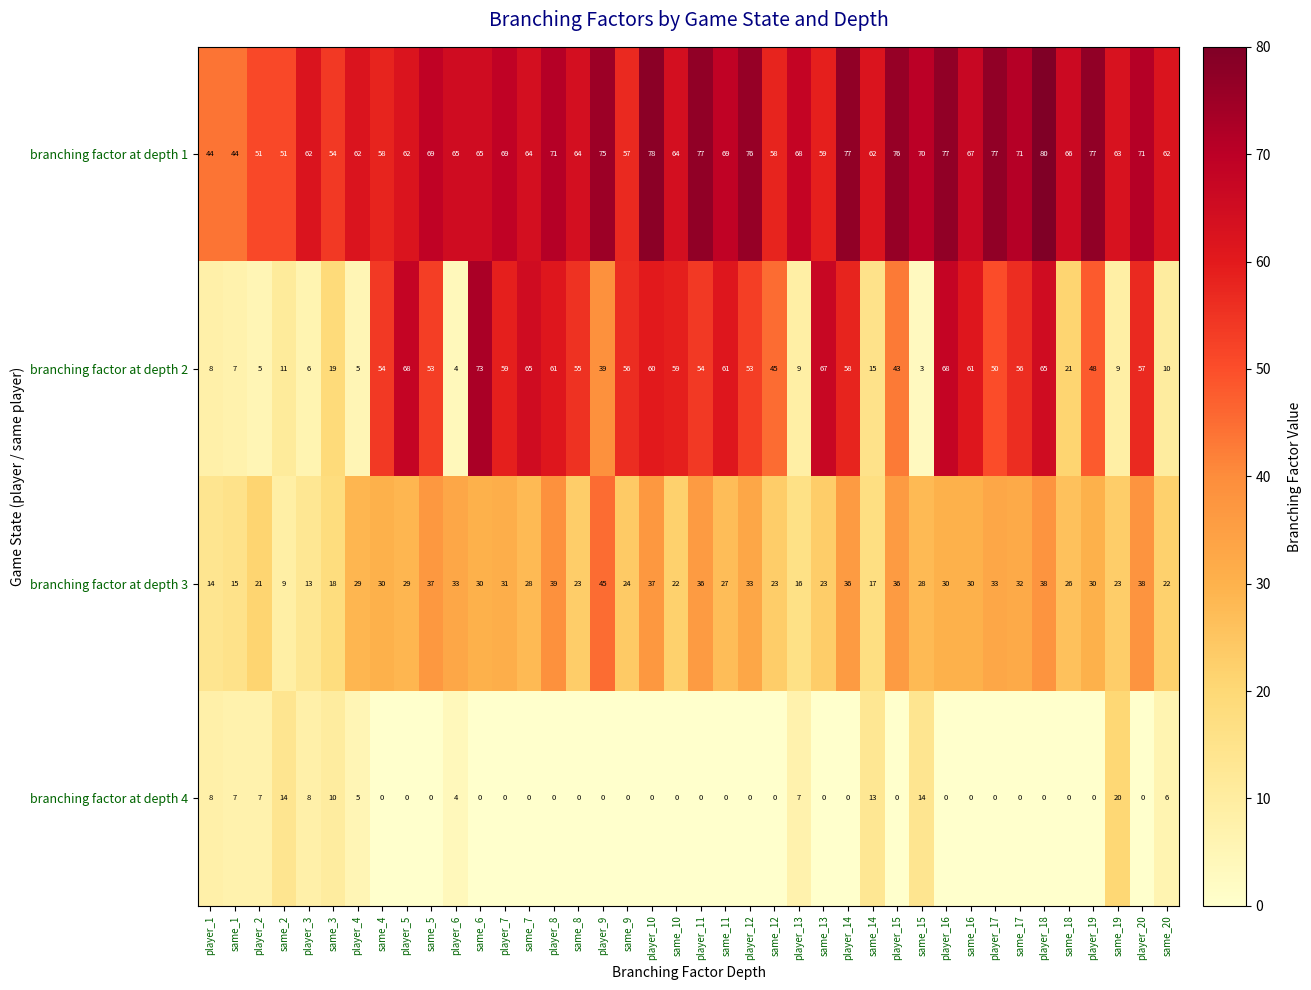

At which category is the sum across all series the highest?

player_18